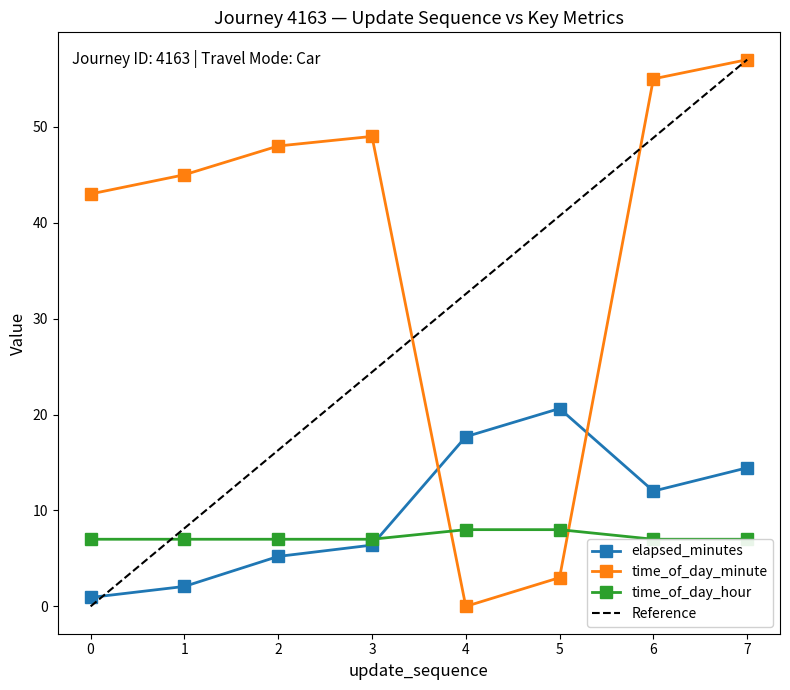

True or false: elapsed_minutes and time_of_day_minute intersect in this chart.

True